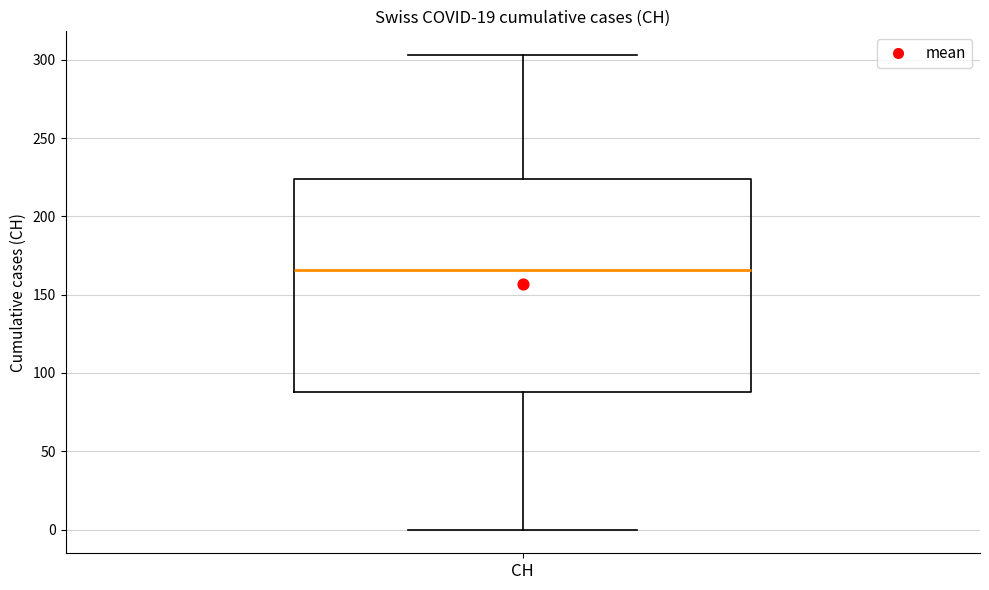

Read this box plot against the y-axis: the position of the median line, the range covered by the box, and the ends of both whiskers. The values are not printed on the chart, so give them approximately, as read against the axis.

median 165, box 90 to 225, whiskers 0 to 305